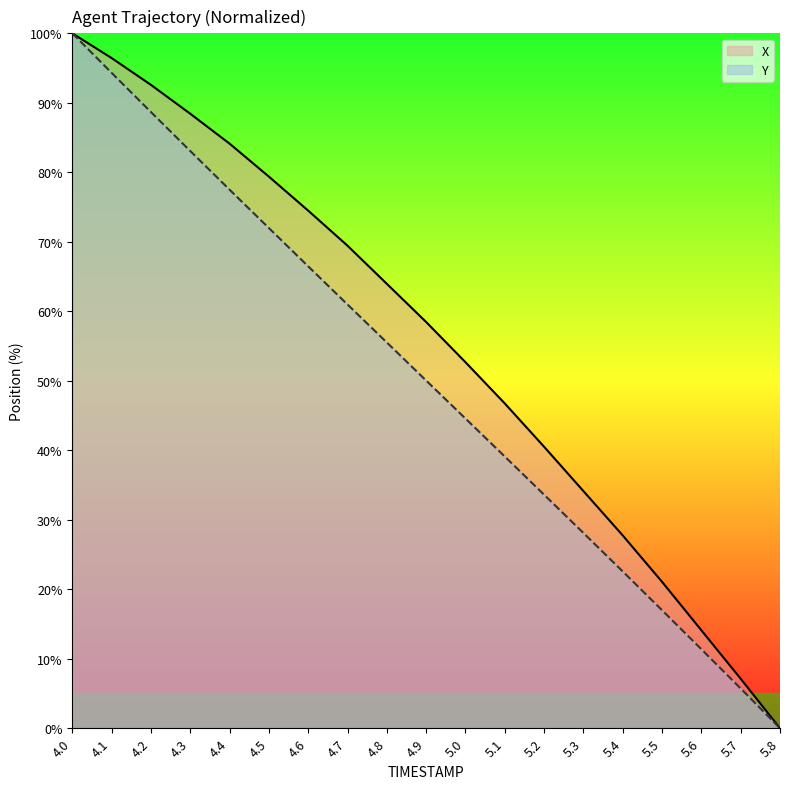

What is the value of the Y point at the 14th from the left?

28.1